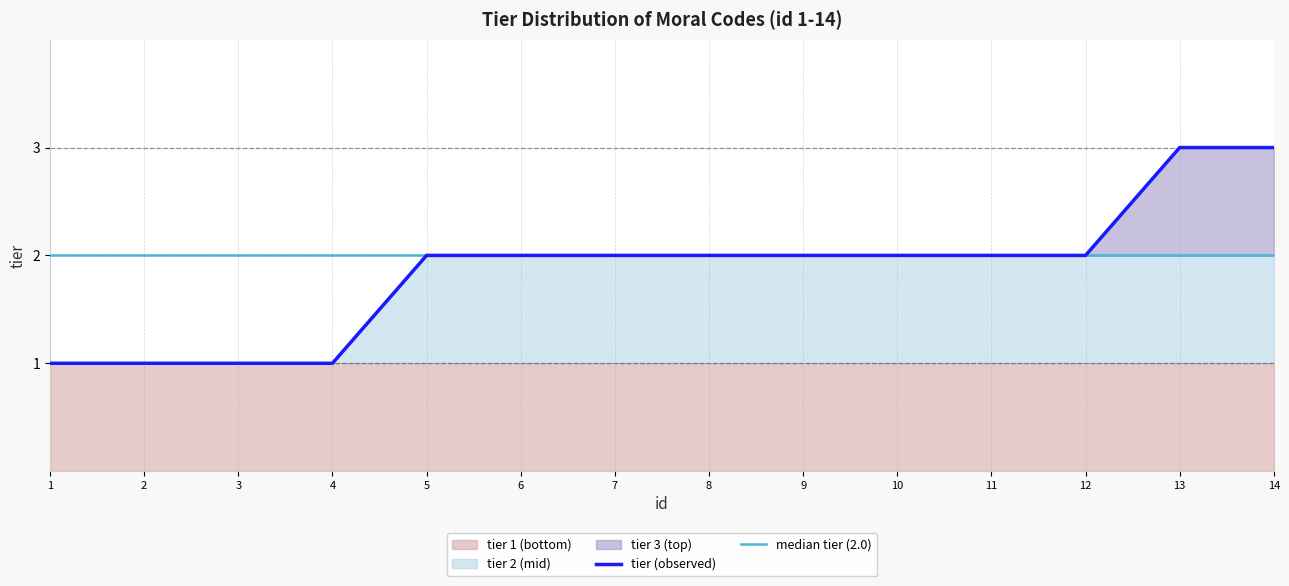

Where is the data nearest to the value 2?

5